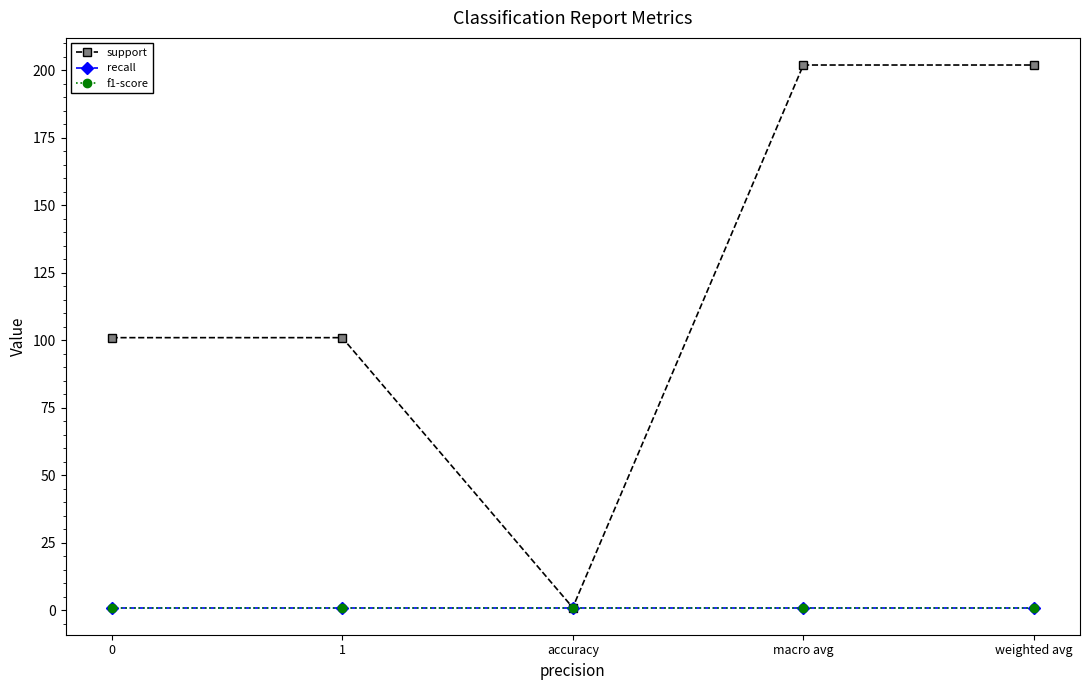

What is the highest value of the support series?

202